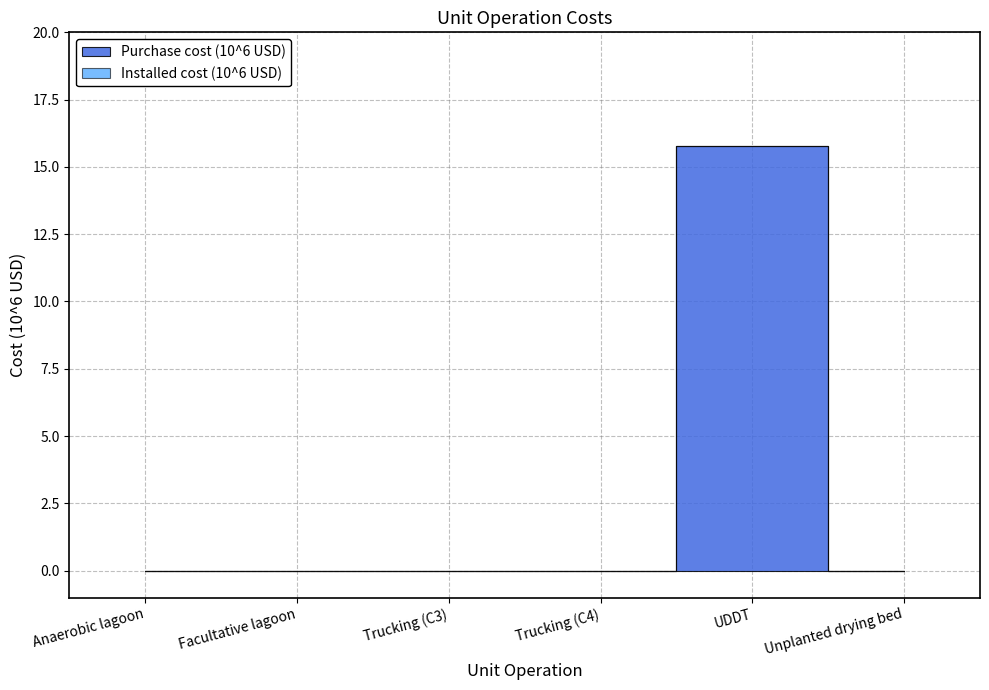

At which label does Installed cost (10^6 USD) reach its peak?

UDDT